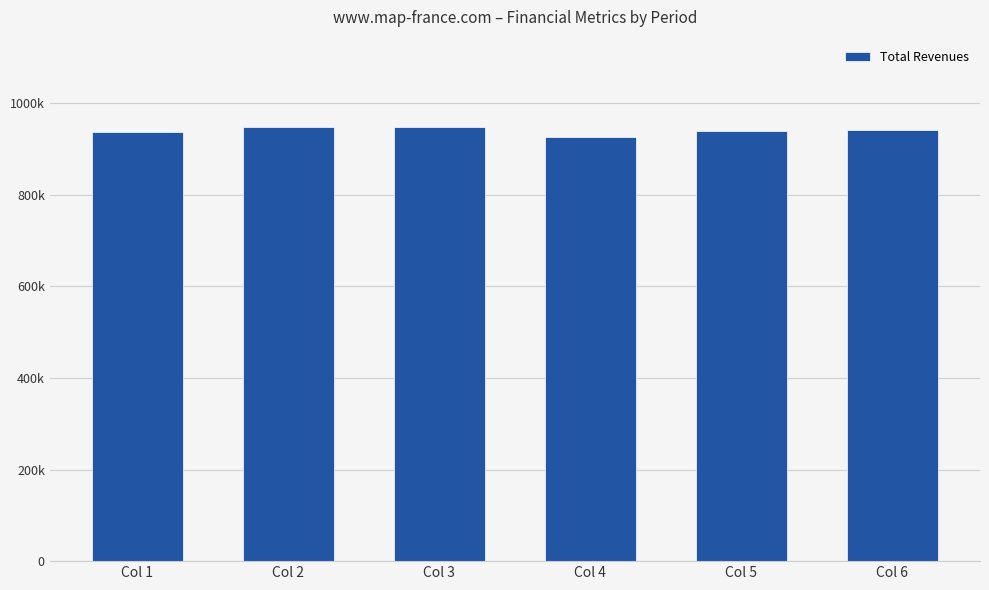

Between Col 6 and Col 1, which is larger?

Col 6